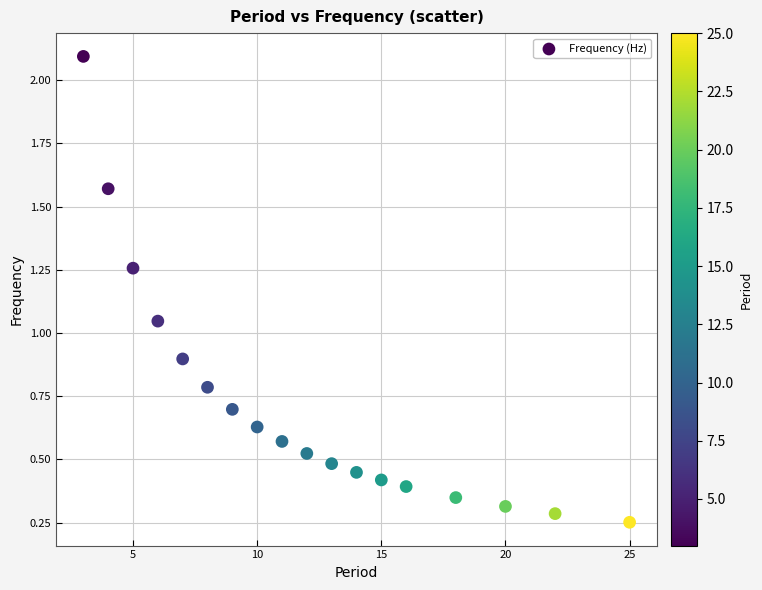

What is the range of Y values (max minus min)?

1.8